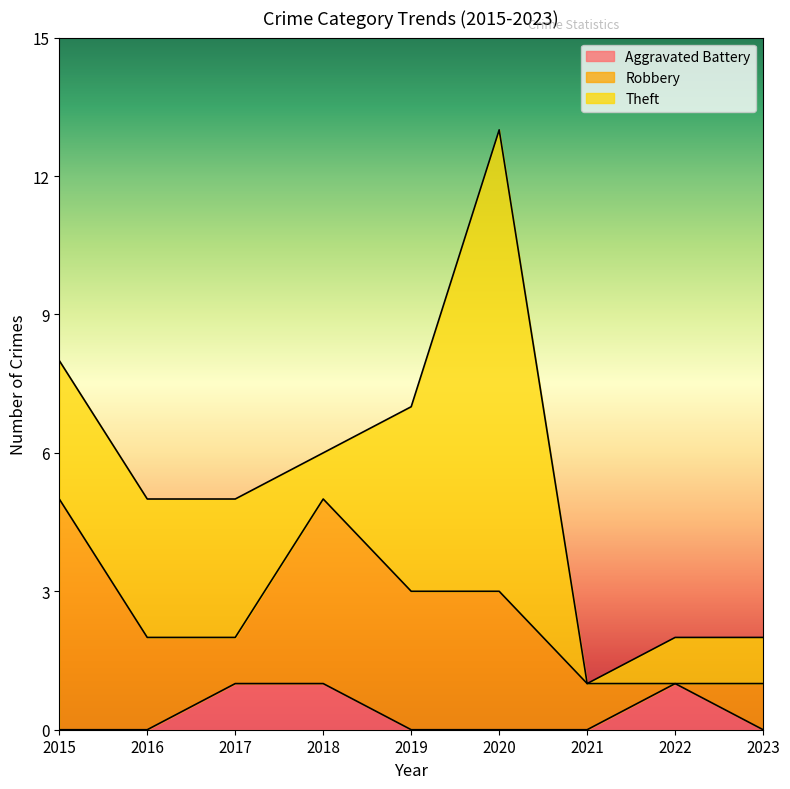

True or false: Theft and Aggravated Battery intersect in this chart.

False